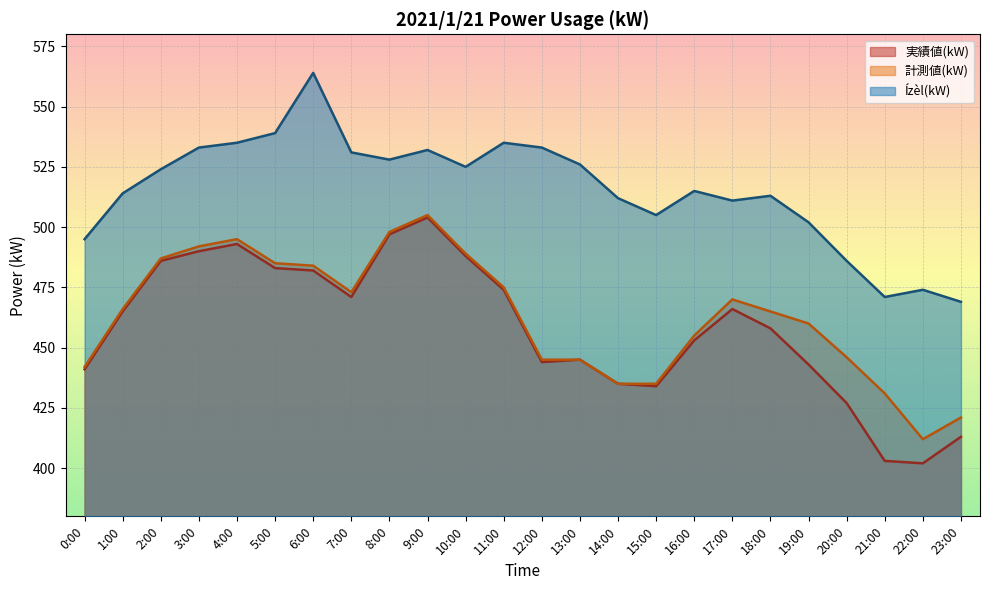

What is the smallest value displayed?

402